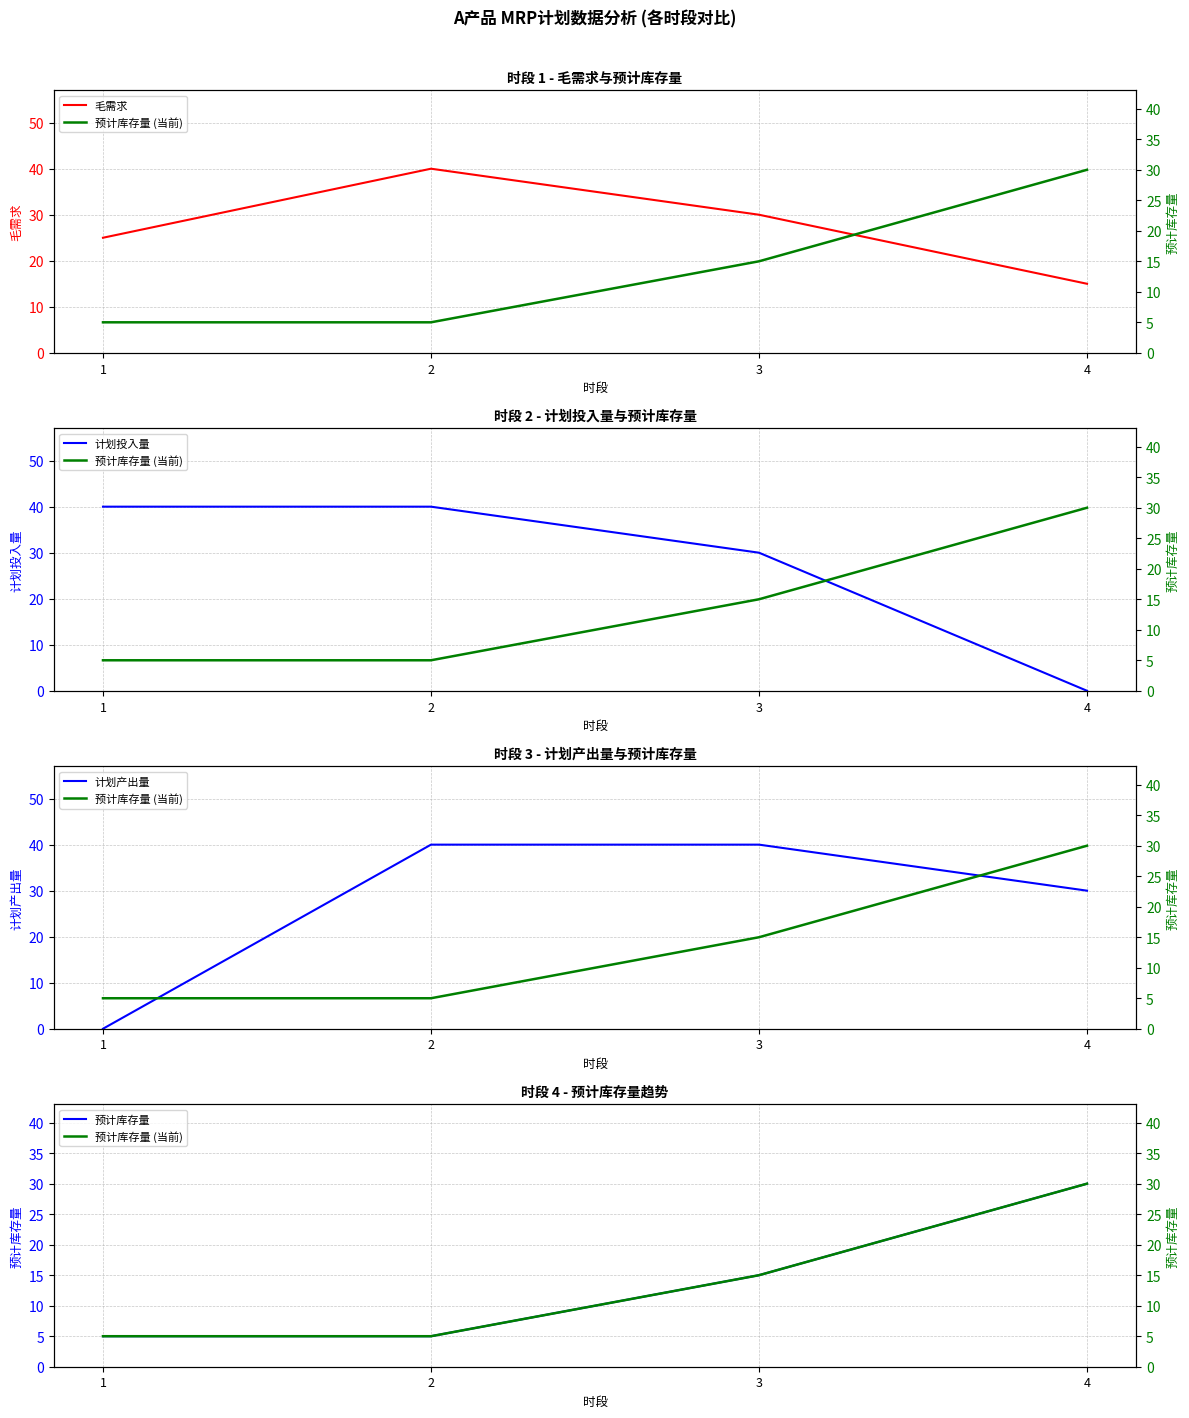

What is the average value of the 计划投入量 series?

28